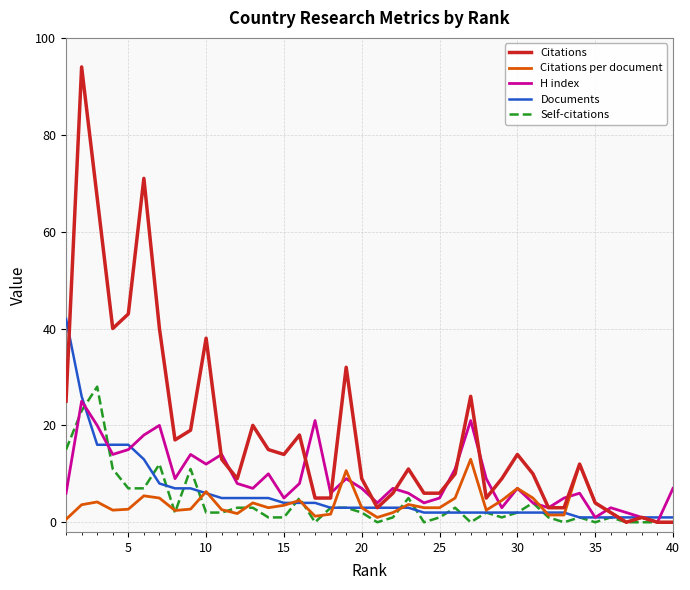

What is the average value of the Citations per document series?

3.6